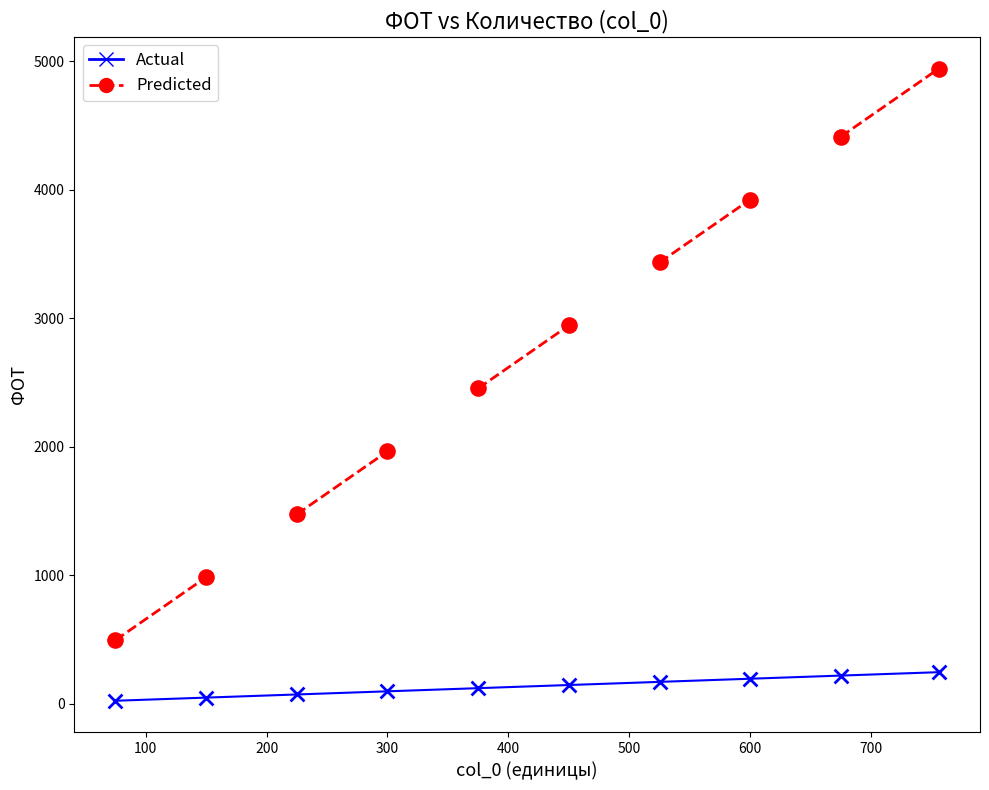

What are all the series names shown in the legend?

Actual, Predicted